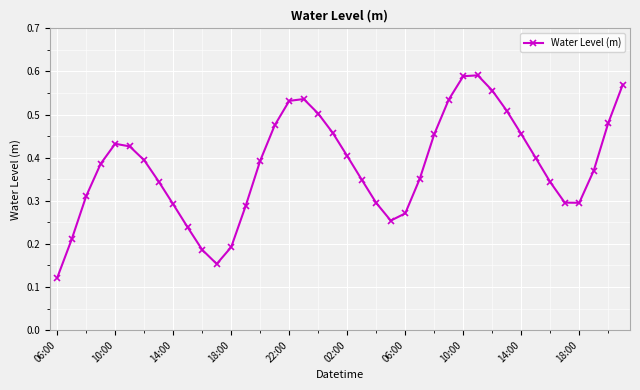

Is this an area chart (filled region under the line)?

No